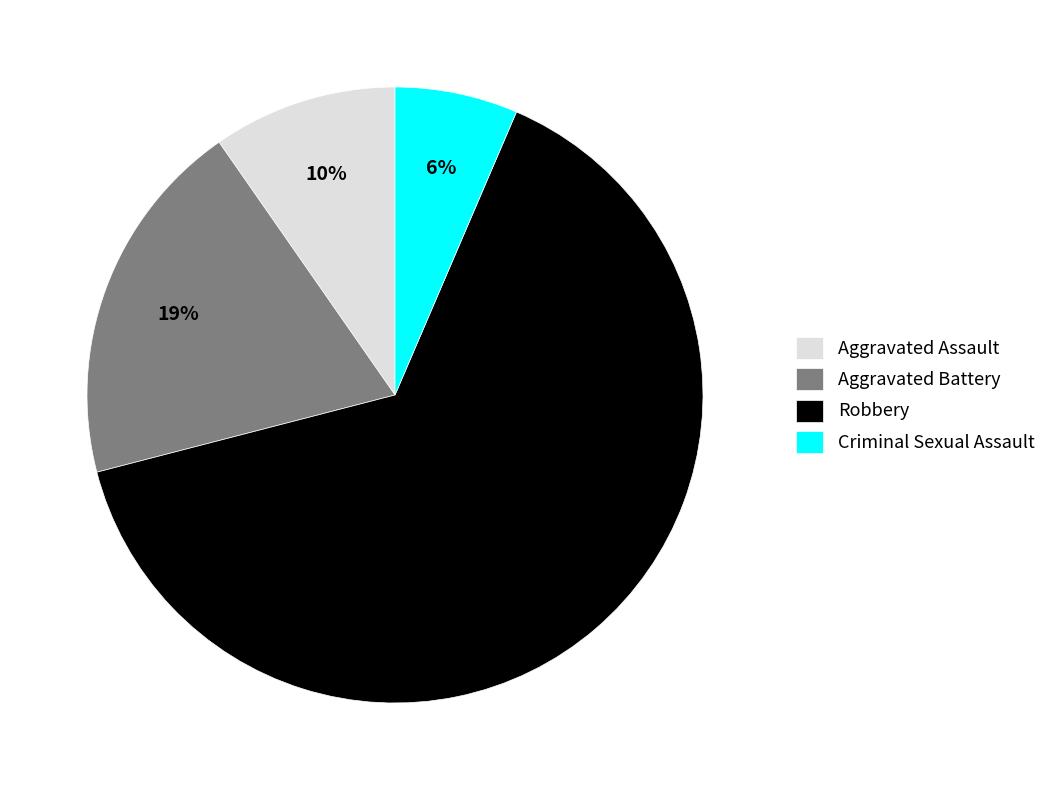

To the nearest percent, what is the average slice percentage?

25%